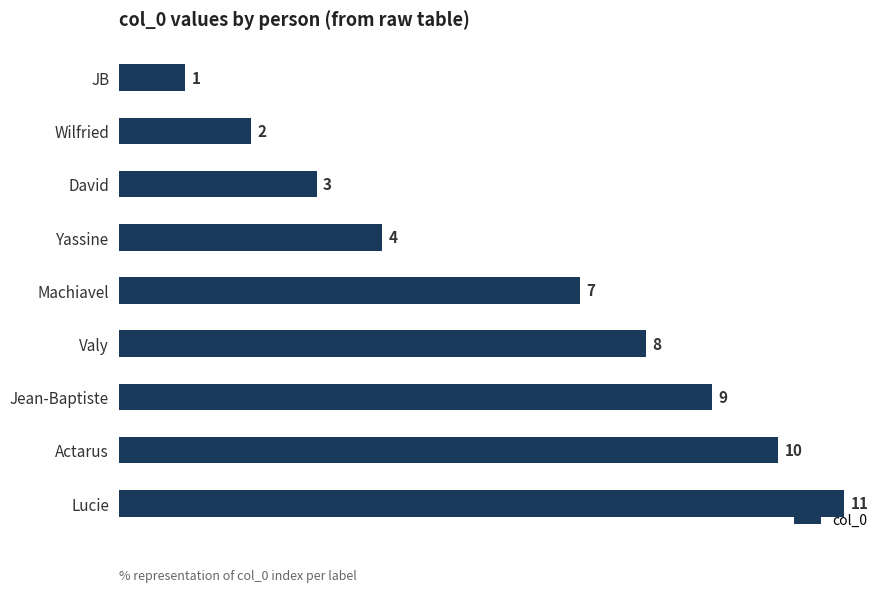

Where is the data nearest to the value 6?

Machiavel